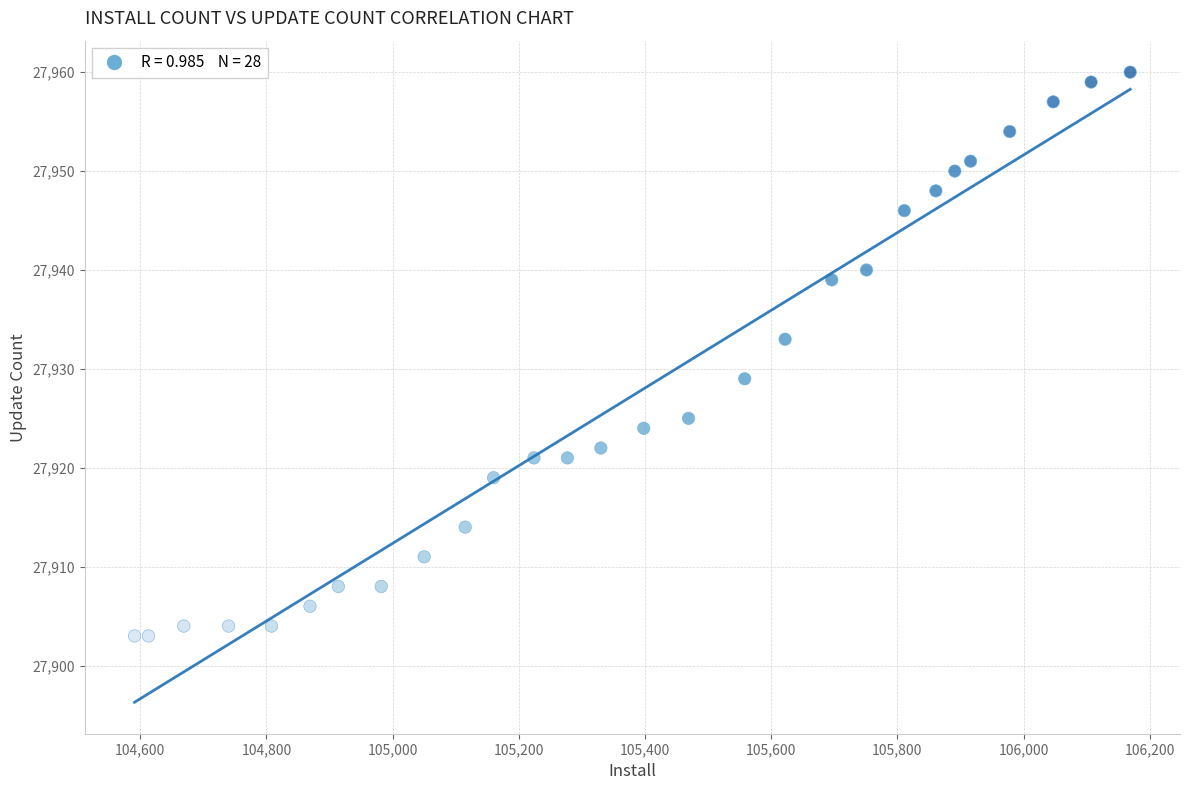

What is the range of X values (max minus min)?

1578